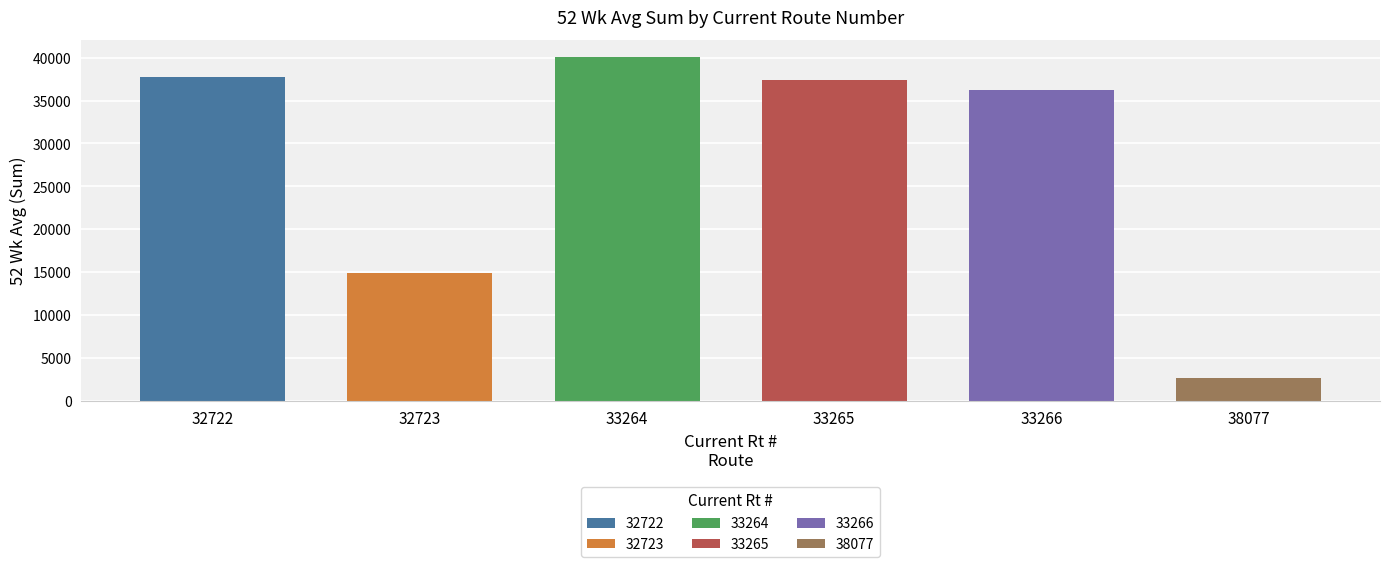

What is the smallest value displayed?

2672